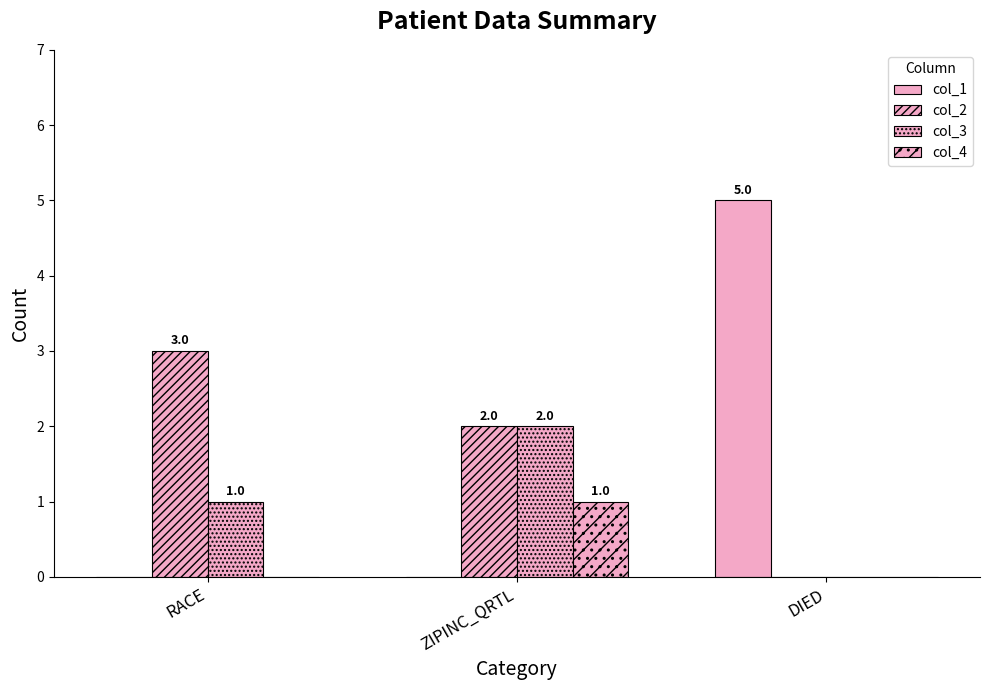

Reading left to right, transcribe all the data shown in this chart.

col_1: 0	0	5
col_2: 3	2	0
col_3: 1	2	0
col_4: 0	1	0